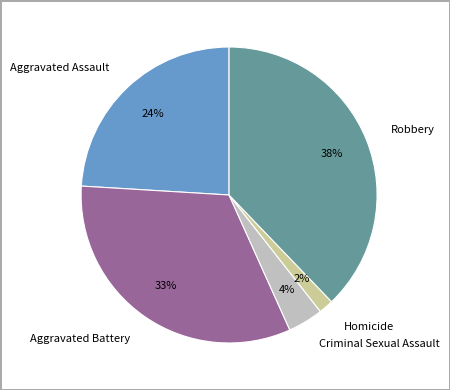

Is there any slice that represents more than half of the pie?

No